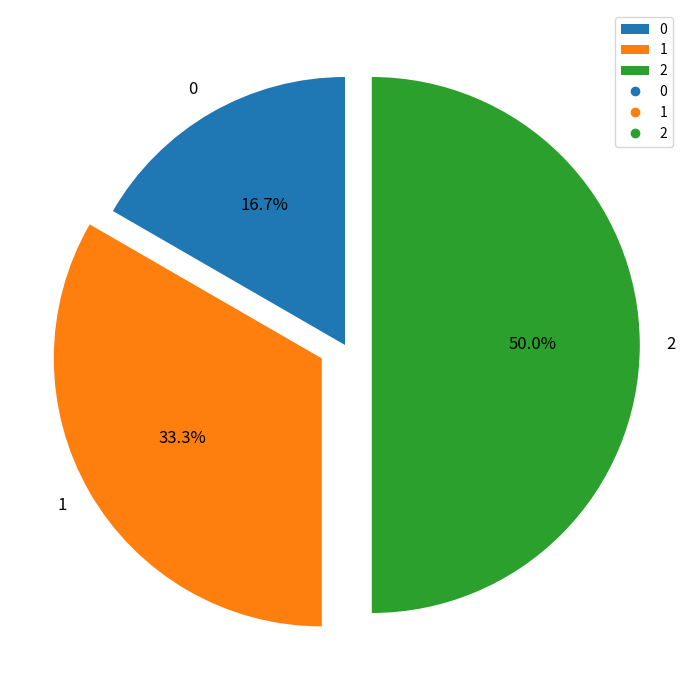

Is it true that 1 is 33% of the pie?

True